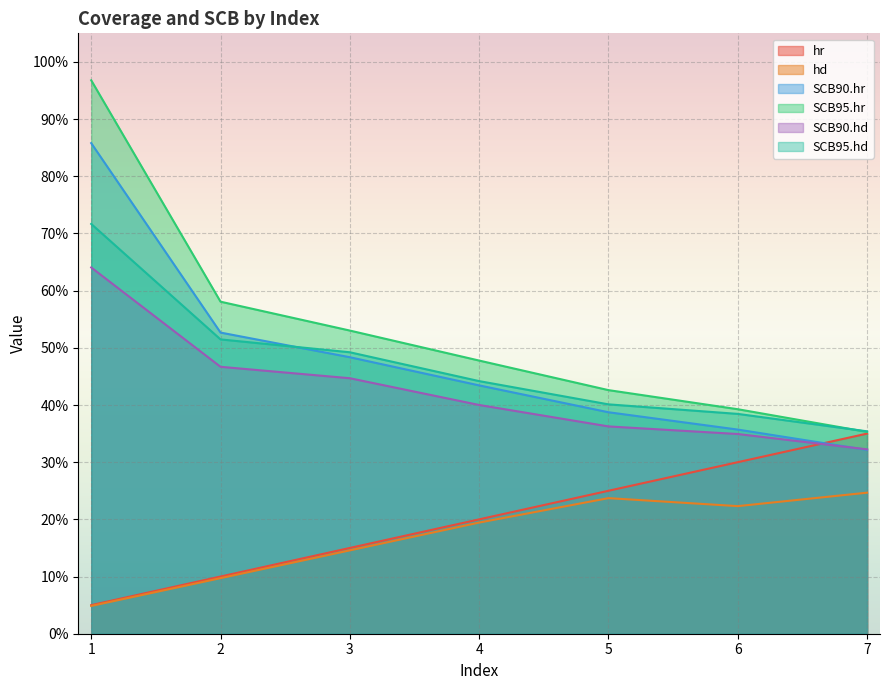

Rank the series by their maximum value, from highest to lowest.

SCB95.hr, SCB90.hr, SCB95.hd, SCB90.hd, hr, hd